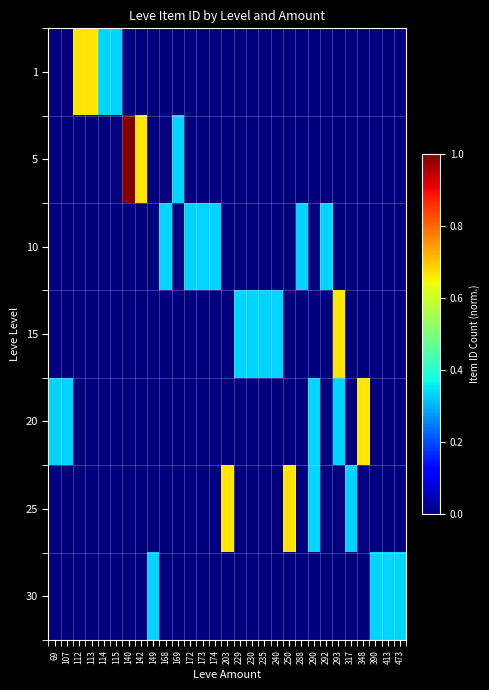

Reading left to right, what are all the values shown in this chart?

1: 69=0.0	107=0.0	112=0.7	113=0.7	114=0.3	115=0.3	140=0.0	142=0.0	149=0.0	168=0.0	169=0.0	172=0.0	173=0.0	174=0.0	203=0.0	229=0.0	230=0.0	235=0.0	240=0.0	250=0.0	288=0.0	290=0.0	292=0.0	293=0.0	317=0.0	348=0.0	390=0.0	413=0.0	473=0.0
5: 69=0.0	107=0.0	112=0.0	113=0.0	114=0.0	115=0.0	140=1.0	142=0.7	149=0.0	168=0.0	169=0.3	172=0.0	173=0.0	174=0.0	203=0.0	229=0.0	230=0.0	235=0.0	240=0.0	250=0.0	288=0.0	290=0.0	292=0.0	293=0.0	317=0.0	348=0.0	390=0.0	413=0.0	473=0.0
10: 69=0.0	107=0.0	112=0.0	113=0.0	114=0.0	115=0.0	140=0.0	142=0.0	149=0.0	168=0.3	169=0.0	172=0.3	173=0.3	174=0.3	203=0.0	229=0.0	230=0.0	235=0.0	240=0.0	250=0.0	288=0.3	290=0.0	292=0.3	293=0.0	317=0.0	348=0.0	390=0.0	413=0.0	473=0.0
15: 69=0.0	107=0.0	112=0.0	113=0.0	114=0.0	115=0.0	140=0.0	142=0.0	149=0.0	168=0.0	169=0.0	172=0.0	173=0.0	174=0.0	203=0.0	229=0.3	230=0.3	235=0.3	240=0.3	250=0.0	288=0.0	290=0.0	292=0.0	293=0.7	317=0.0	348=0.0	390=0.0	413=0.0	473=0.0
20: 69=0.3	107=0.3	112=0.0	113=0.0	114=0.0	115=0.0	140=0.0	142=0.0	149=0.0	168=0.0	169=0.0	172=0.0	173=0.0	174=0.0	203=0.0	229=0.0	230=0.0	235=0.0	240=0.0	250=0.0	288=0.0	290=0.3	292=0.0	293=0.3	317=0.0	348=0.7	390=0.0	413=0.0	473=0.0
25: 69=0.0	107=0.0	112=0.0	113=0.0	114=0.0	115=0.0	140=0.0	142=0.0	149=0.0	168=0.0	169=0.0	172=0.0	173=0.0	174=0.0	203=0.7	229=0.0	230=0.0	235=0.0	240=0.0	250=0.7	288=0.0	290=0.3	292=0.0	293=0.0	317=0.3	348=0.0	390=0.0	413=0.0	473=0.0
30: 69=0.0	107=0.0	112=0.0	113=0.0	114=0.0	115=0.0	140=0.0	142=0.0	149=0.3	168=0.0	169=0.0	172=0.0	173=0.0	174=0.0	203=0.0	229=0.0	230=0.0	235=0.0	240=0.0	250=0.0	288=0.0	290=0.0	292=0.0	293=0.0	317=0.0	348=0.0	390=0.3	413=0.3	473=0.3